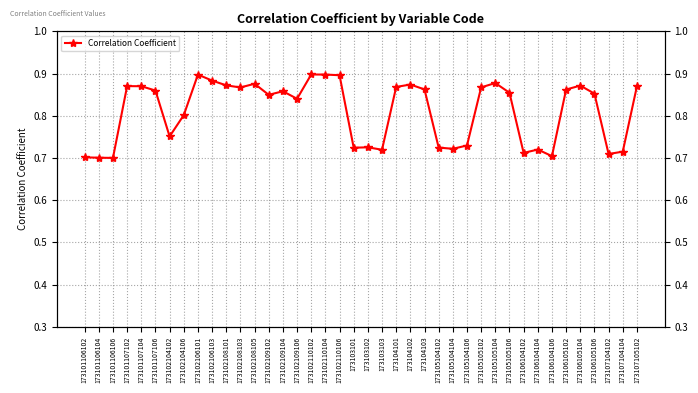

List the labels in order of value, largest first.

173102110102, 173102110104, 173102106101, 173102110106, 173102106103, 173105105104, 173102108105, 173104102, 173102108101, 173106105104, 173101107102, 173101107104, 173107105102, 173104101, 173105105102, 173102108103, 173104103, 173106105102, 173101107106, 173102109104, 173105105106, 173106105106, 173102109102, 173102109106, 173102104106, 173102104102, 173105104106, 173103102, 173105104102, 173103101, 173105104104, 173106104104, 173103103, 173107104104, 173106104102, 173107104102, 173106104106, 173101106102, 173101106104, 173101106106